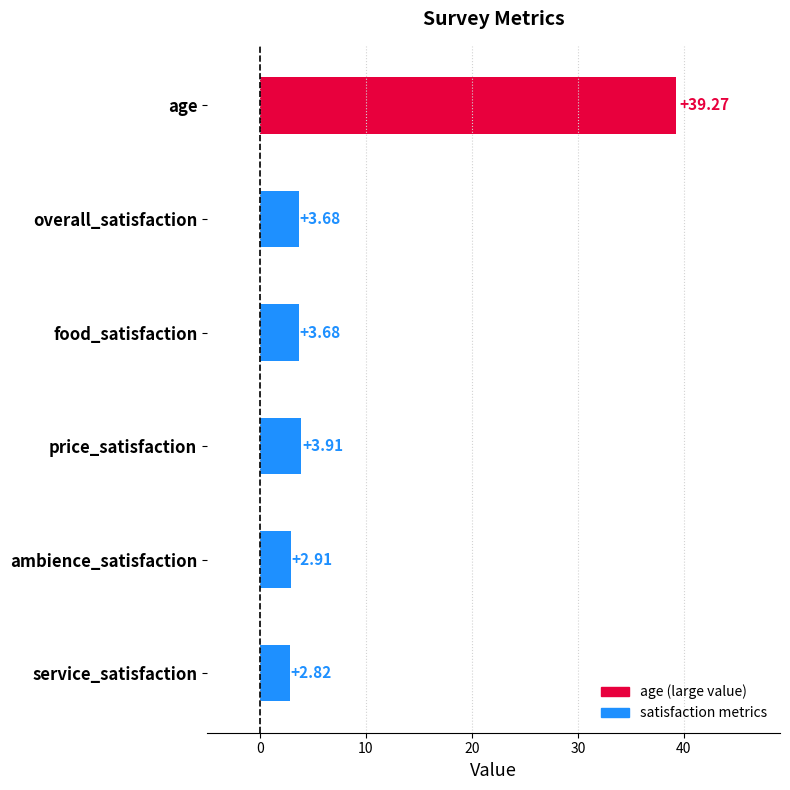

Count the number of values greater than 3.

4